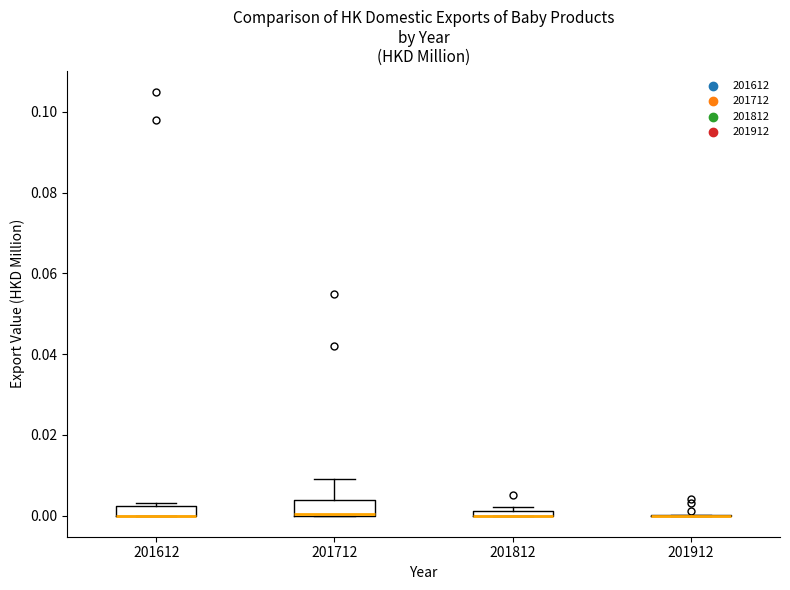

Where is the lower edge of the box at x = 201812 on the y-axis? The values are not printed on the chart, so give them approximately, as read against the axis.

0.000